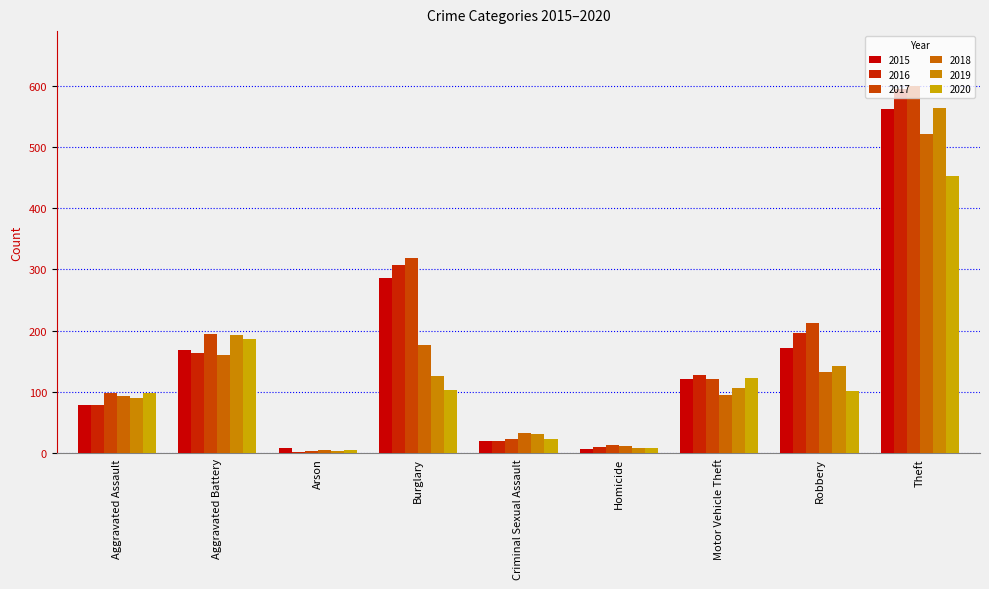

Which series has the widest spread of values?

2017